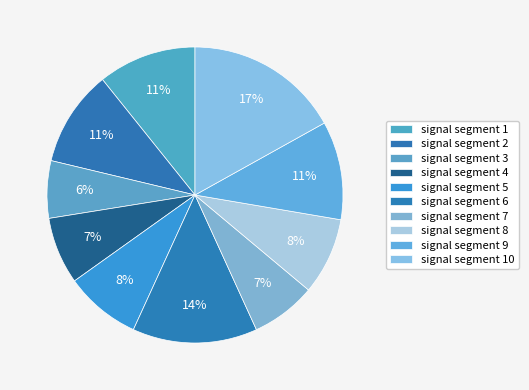

To the nearest percent, what portion does signal segment 10 represent?

17%